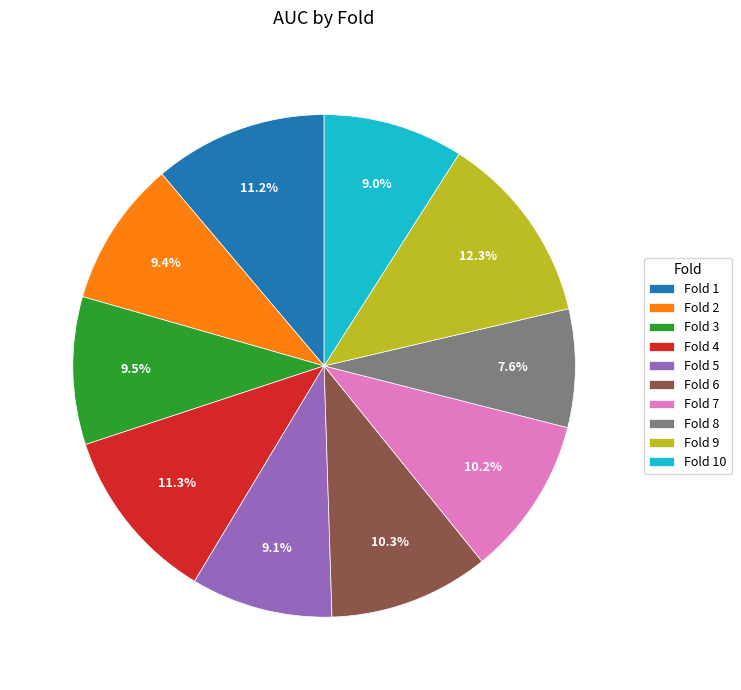

Which slice is the smallest?

Fold 8